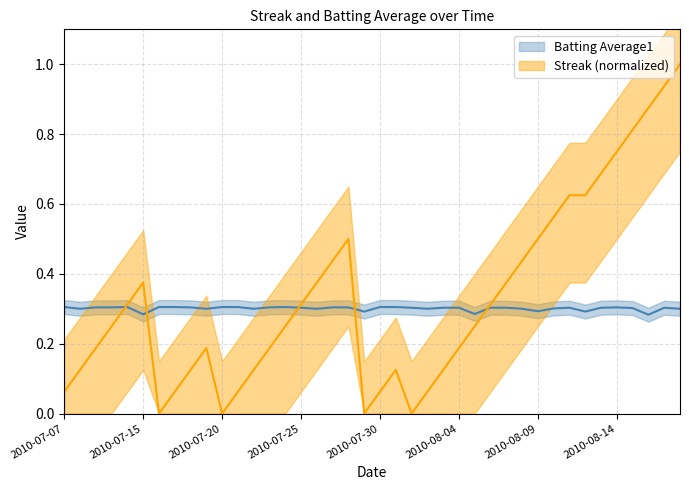

Which series has the largest total across all categories?

Streak